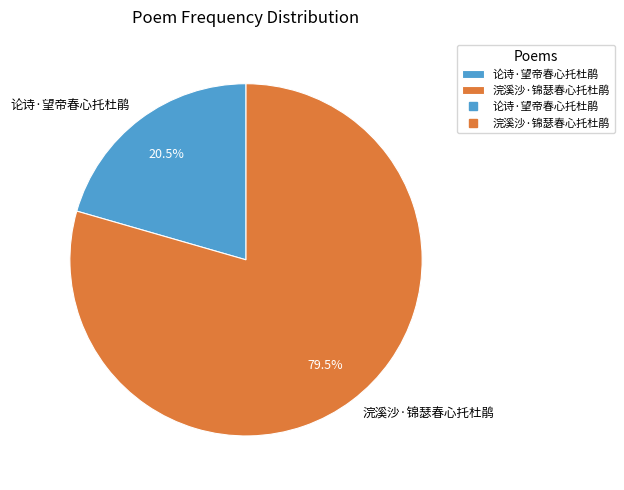

To the nearest percent, what is the average slice percentage?

50%